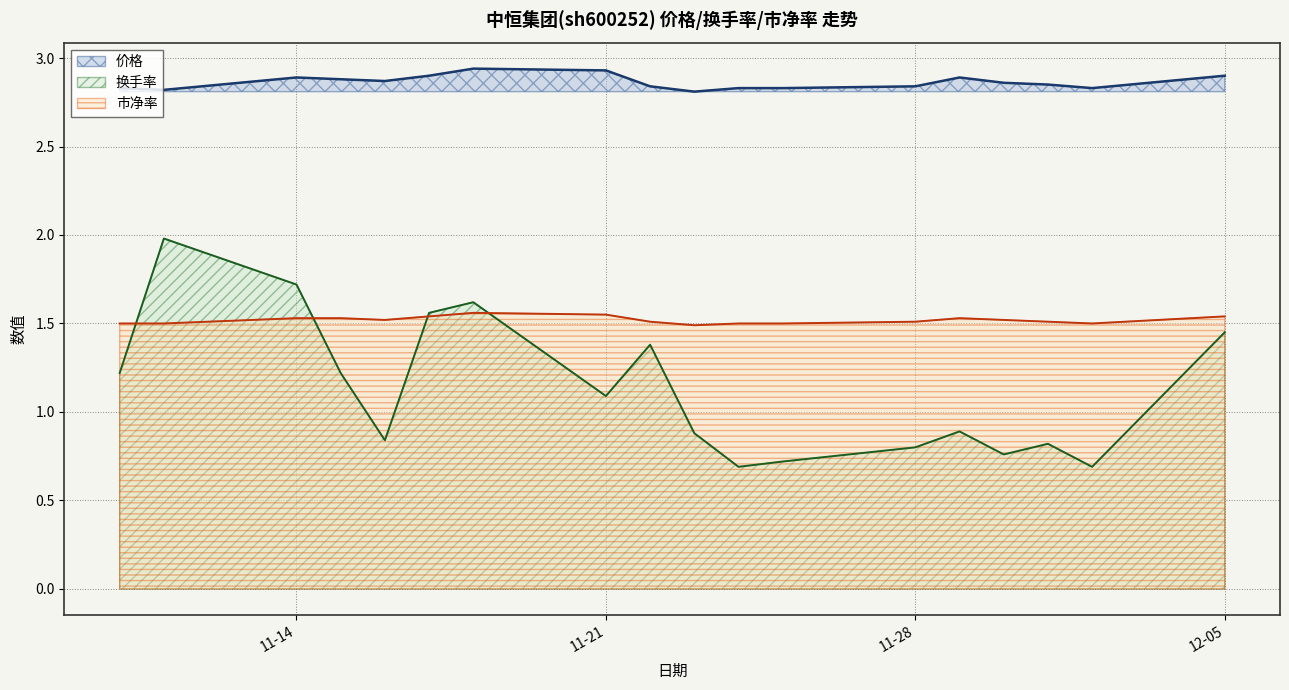

Does the chart display data point markers on the line(s)?

No